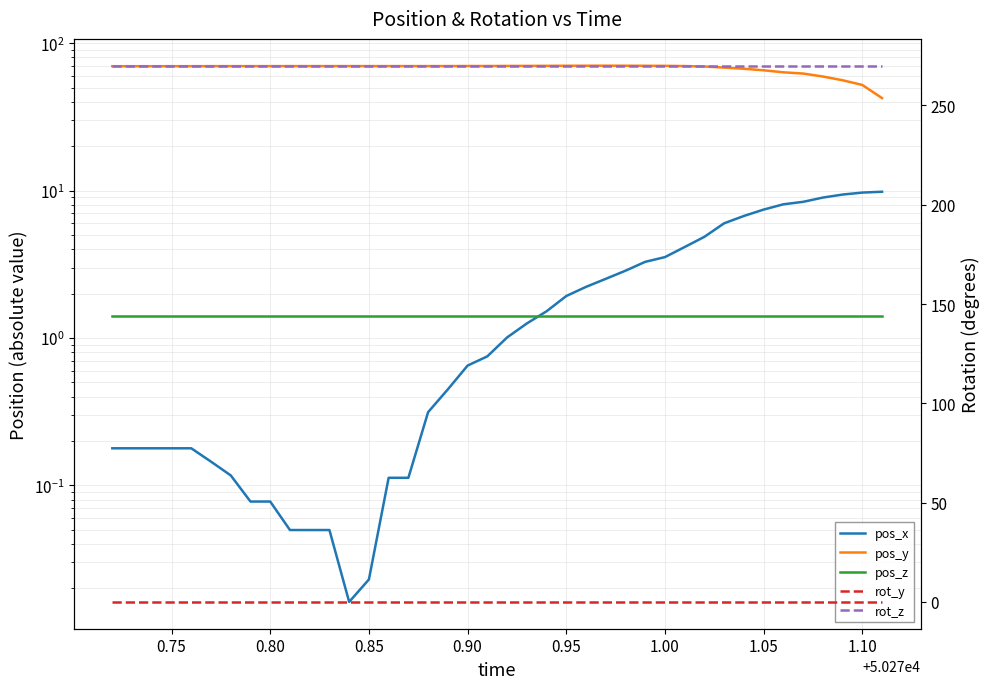

True or false: pos_z has more than 2 points higher than both neighbors.

False